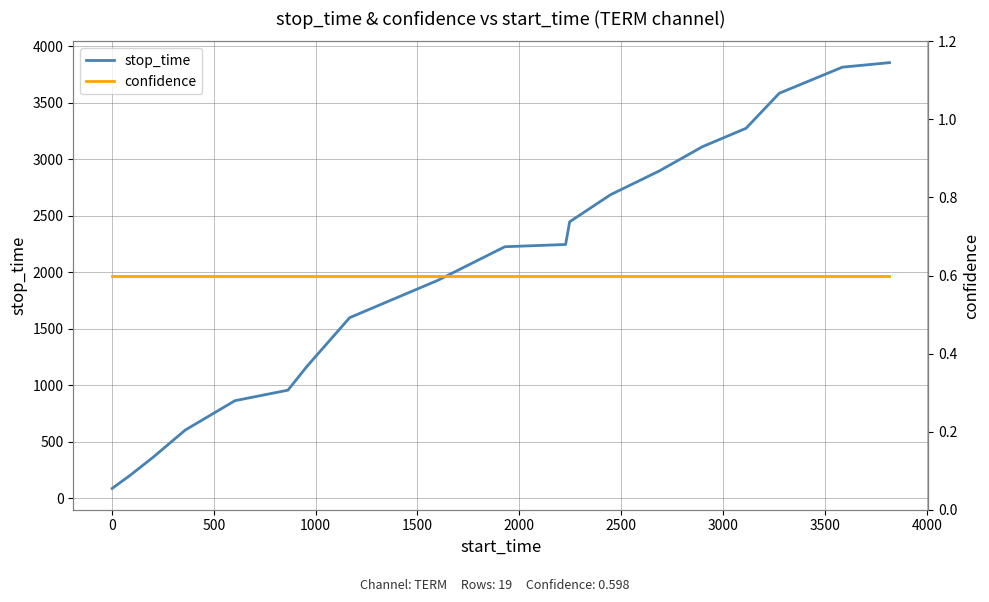

What is the lowest value of the stop_time series?

86